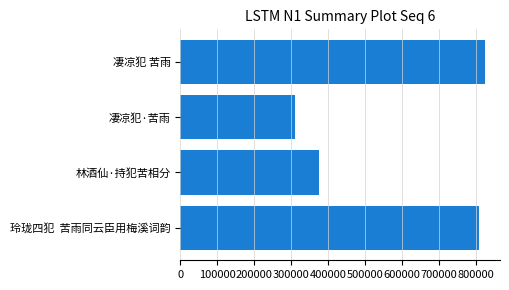

Rank the categories by value from highest to lowest.

凄凉犯 苦雨, 玲珑四犯  苦雨同云臣用梅溪词韵, 林酒仙·持犯苦相分, 凄凉犯·苦雨